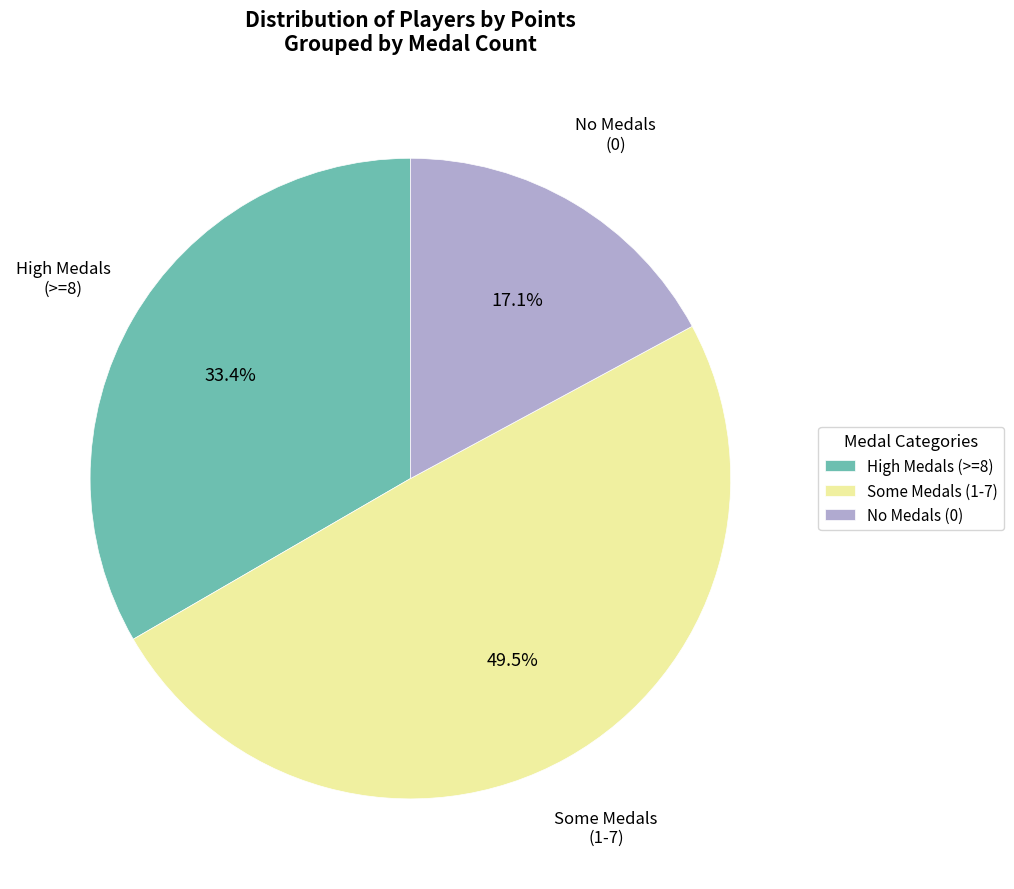

Is No Medals (0) the majority of the pie?

No